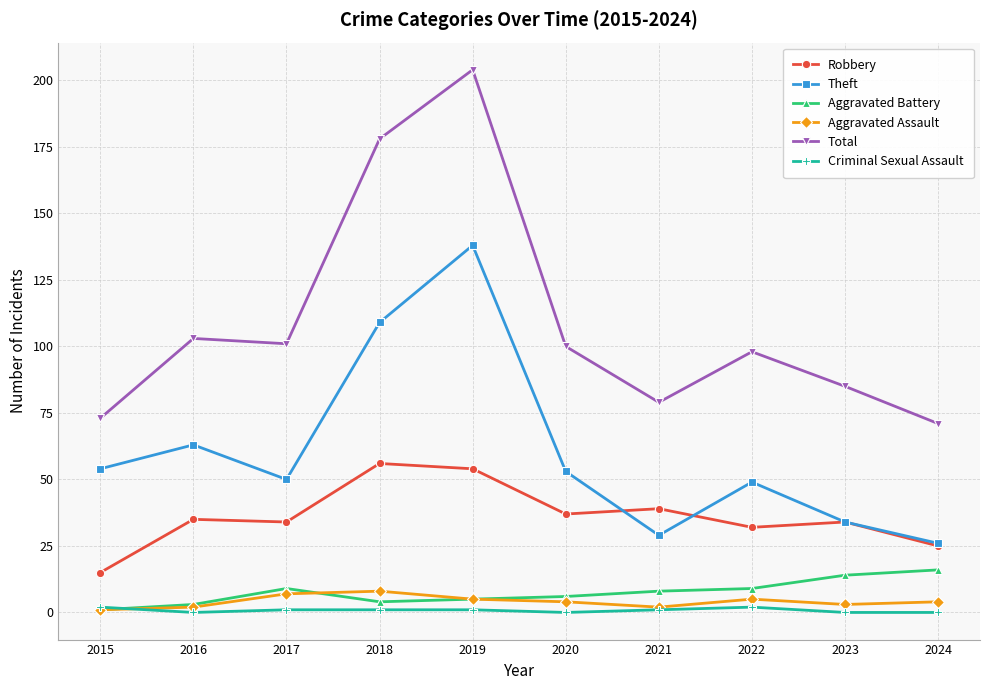

What is the total value across all series at 2024?

142